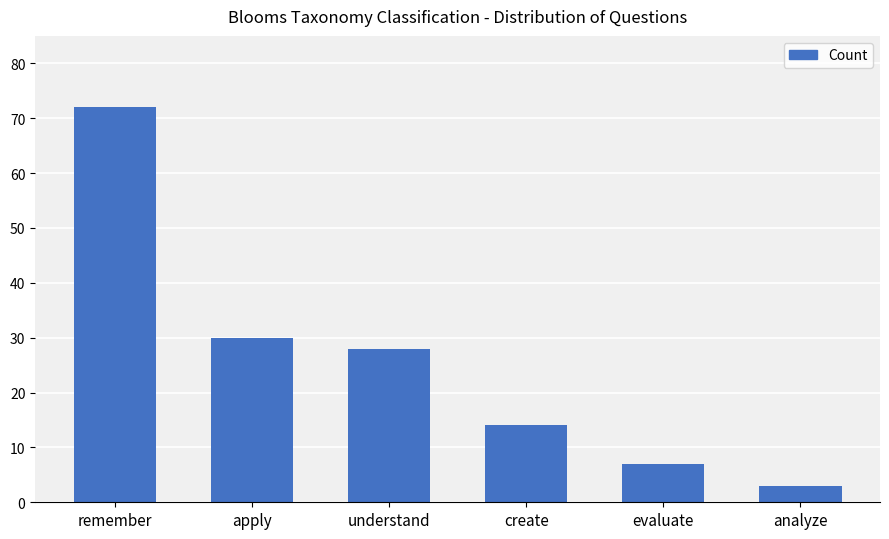

How many data points does each series have?

6